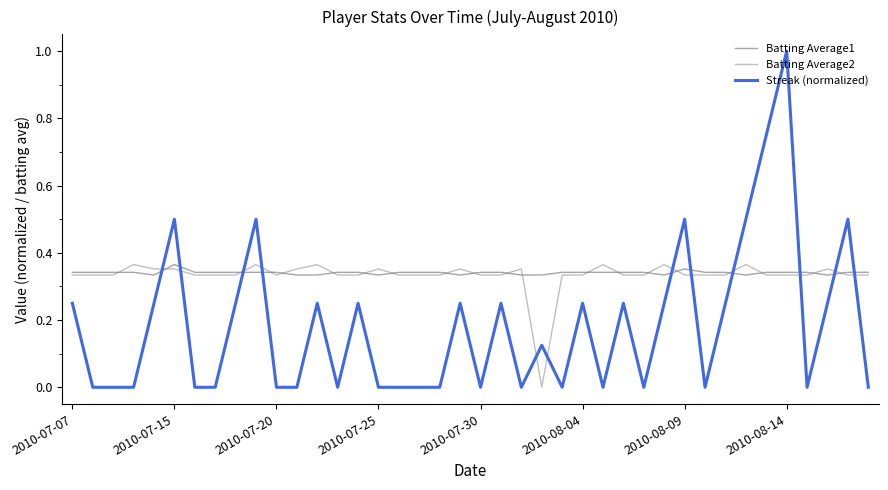

How many series are shown in this chart?

3